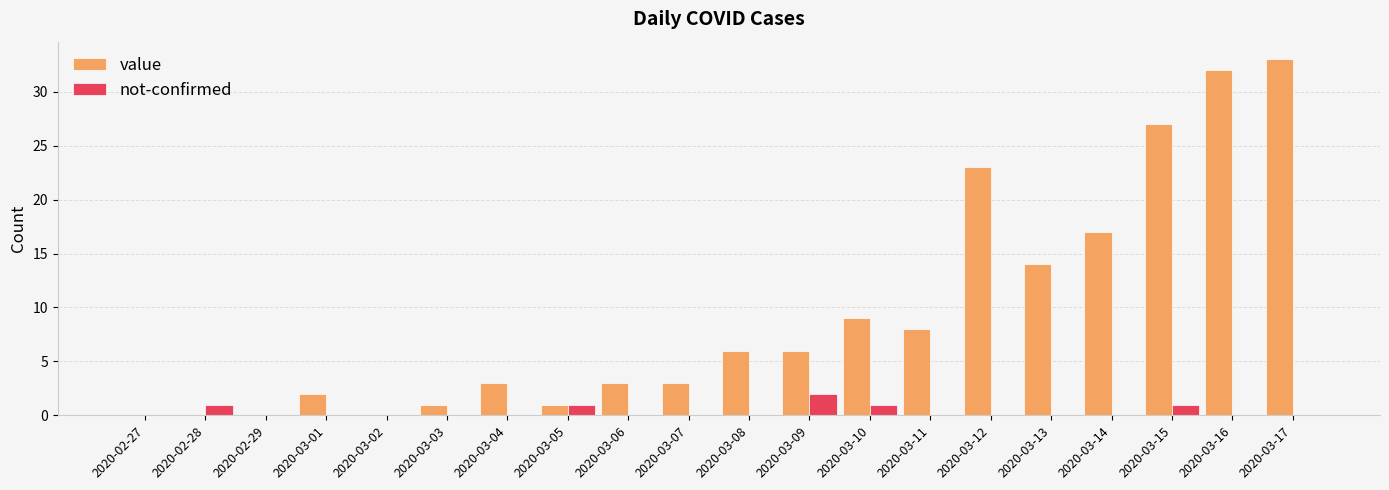

True or false: value has a value of 39 at 2020-03-15.

False